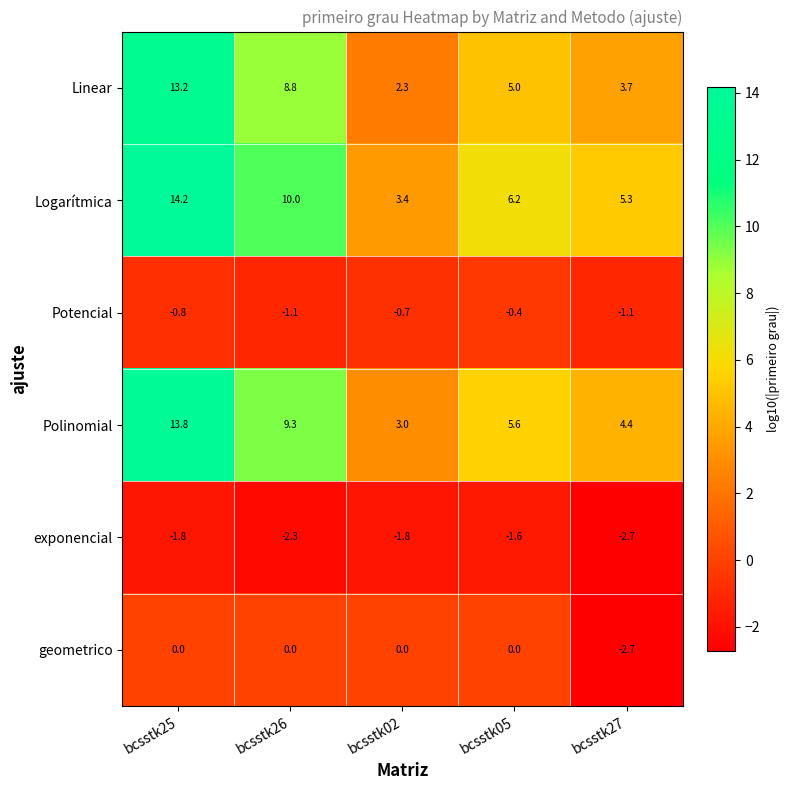

What is the spread (max minus min) of values at bcsstk02?

5.2